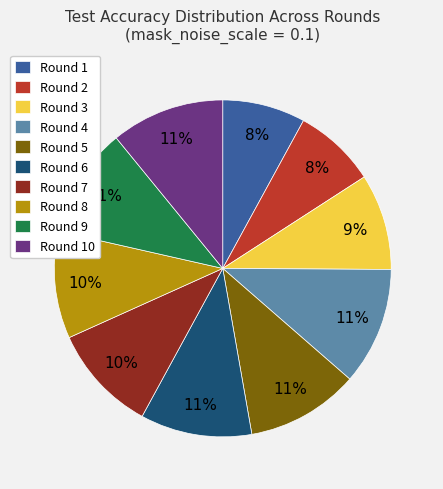

Does any single category account for the majority?

No